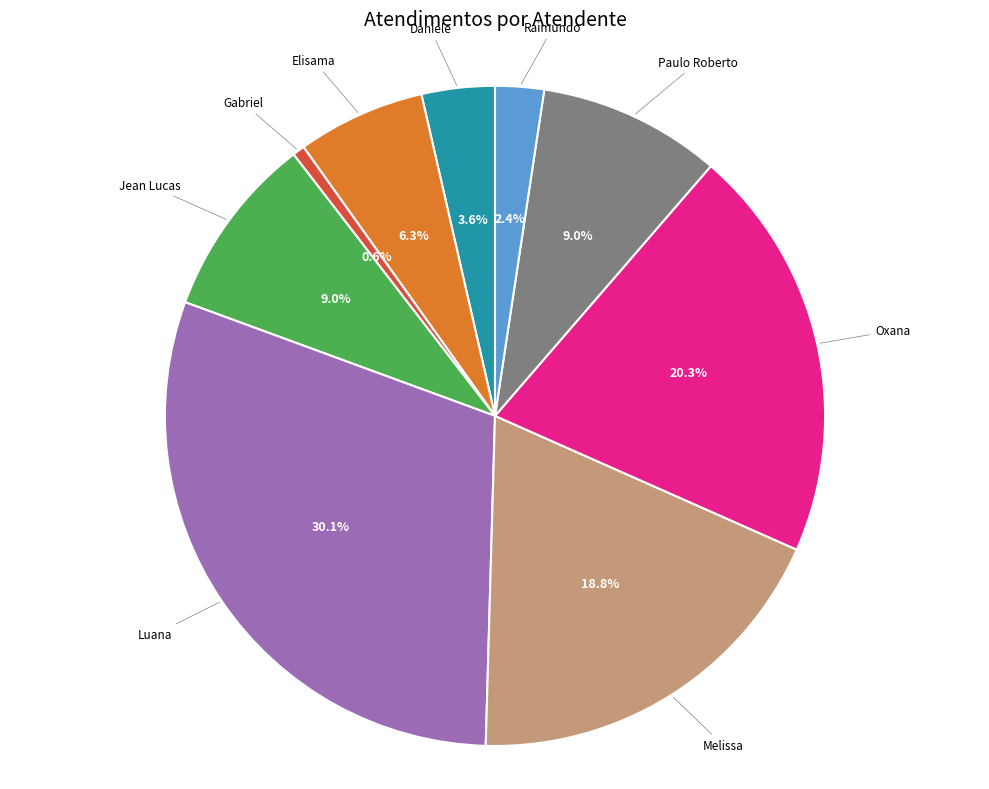

How many slices are in this pie chart?

9